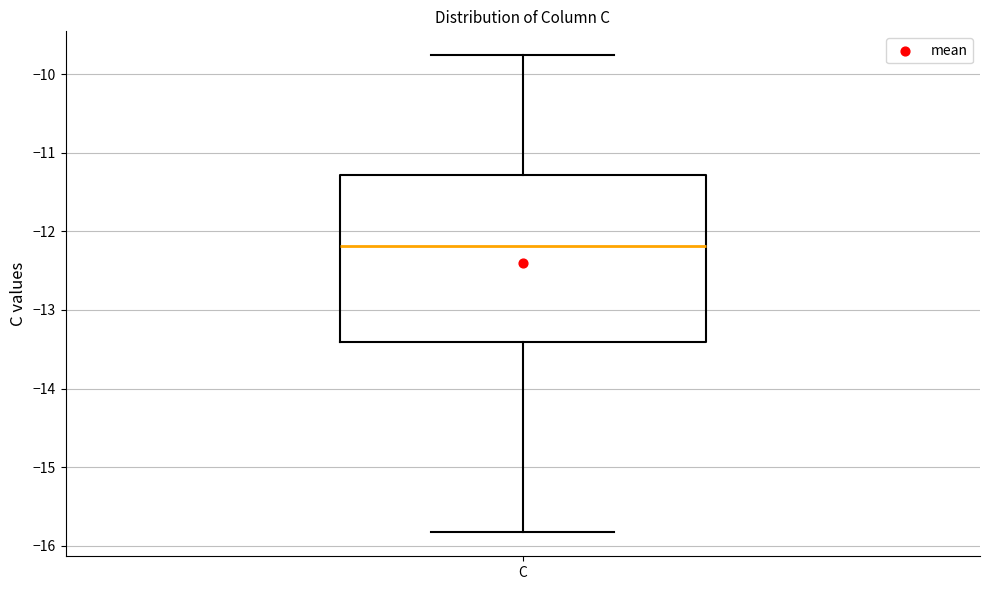

Where is the lower edge of the box for C on the y-axis? The values are not printed on the chart, so give them approximately, as read against the axis.

-13.4